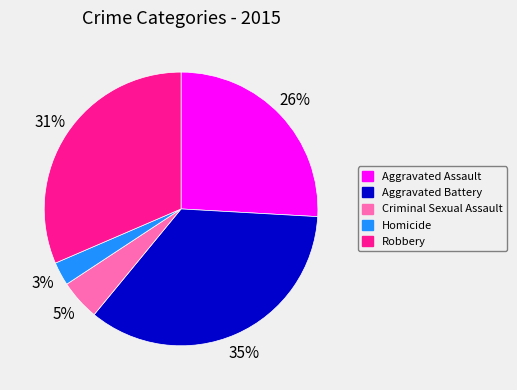

To the nearest percent, what percentage of the pie is Aggravated Battery?

35%